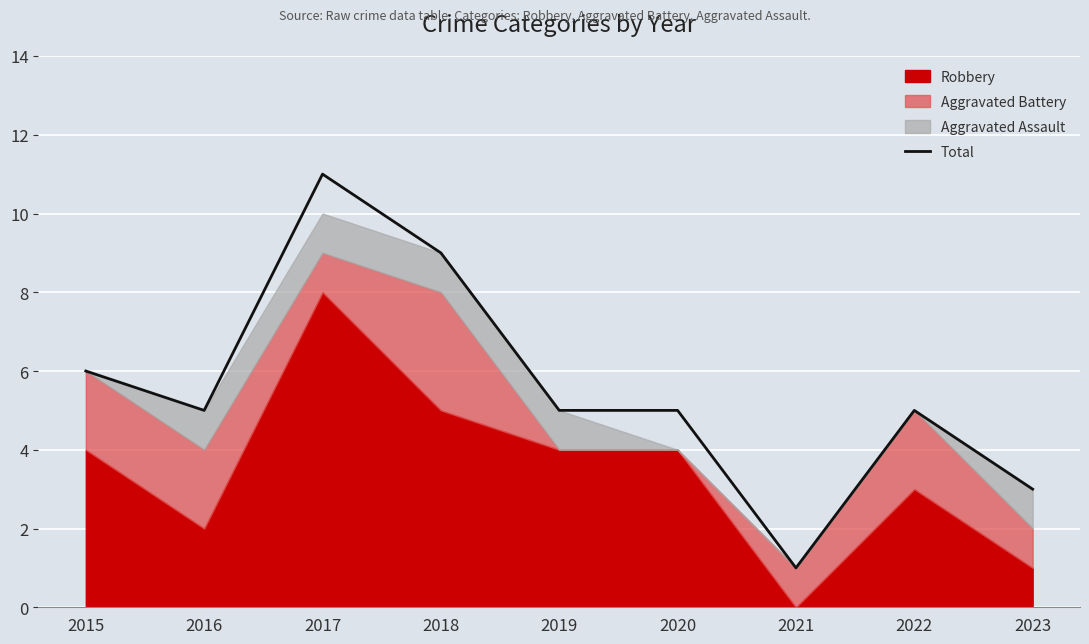

What is the value of the 5th point from the left?

5